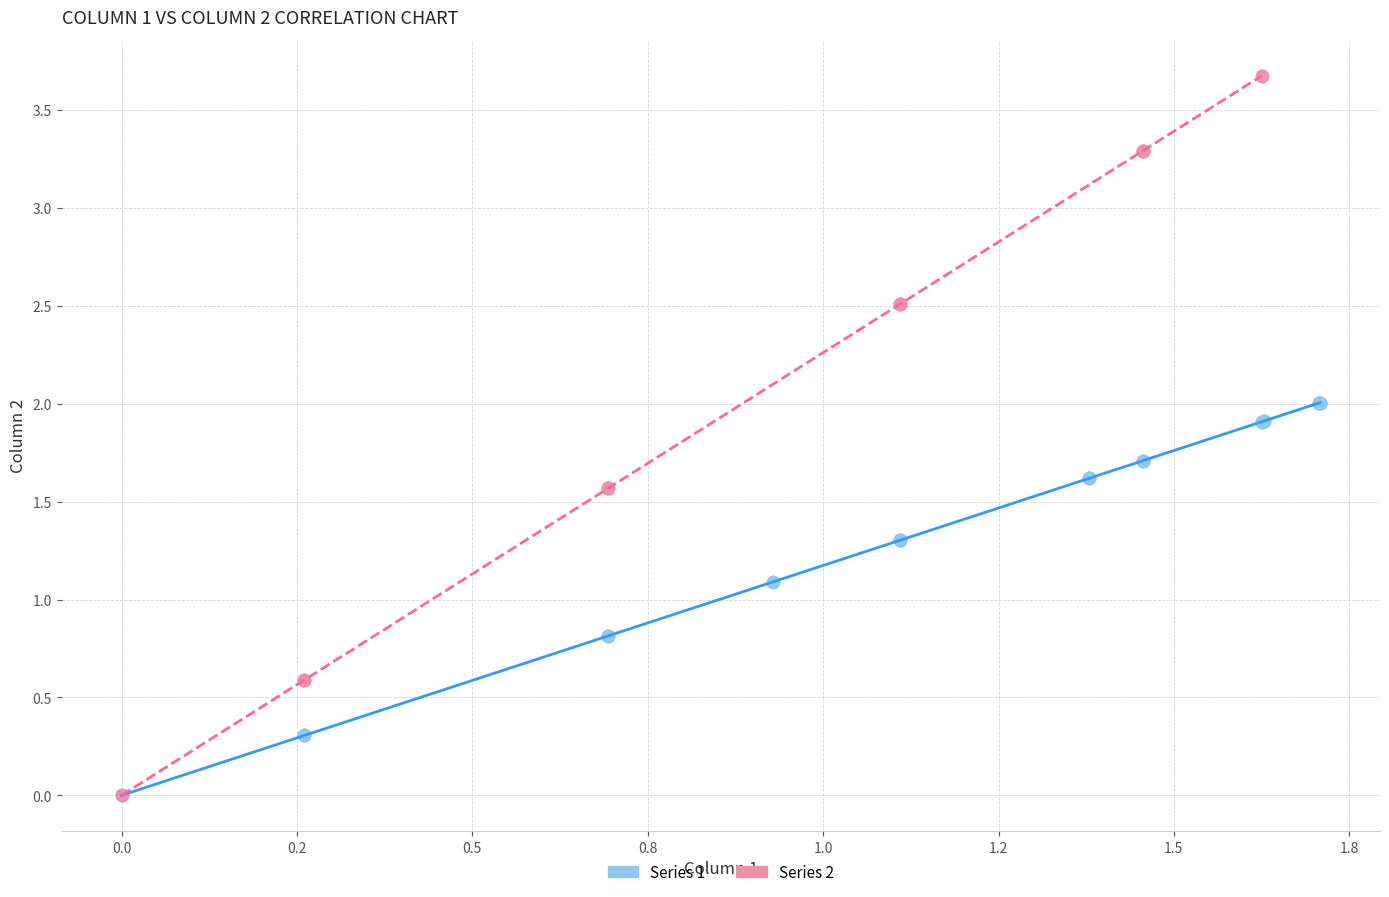

Which series has the widest spread of Y values?

Series 2